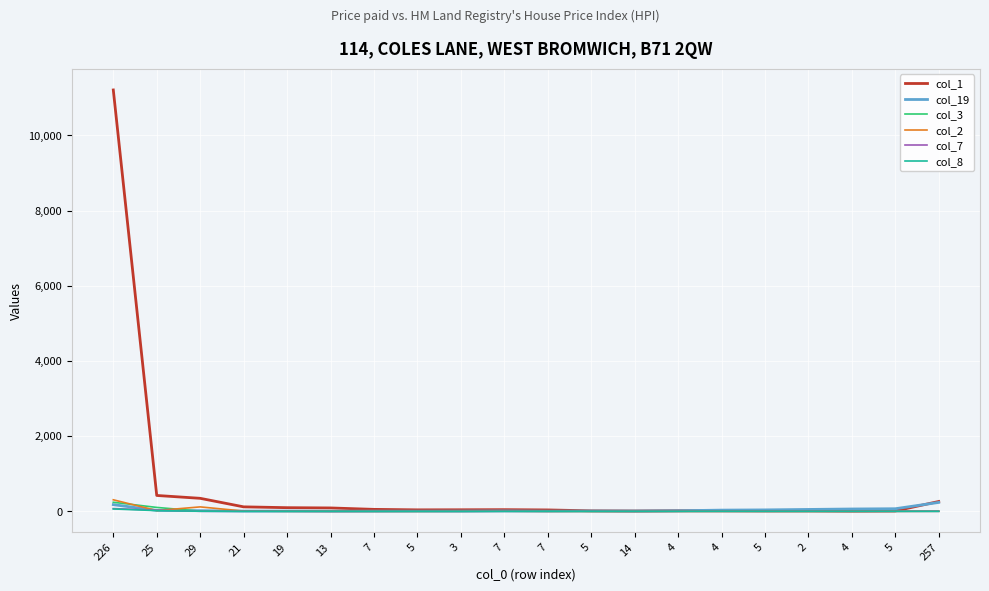

Which series has the largest total across all categories?

col_1